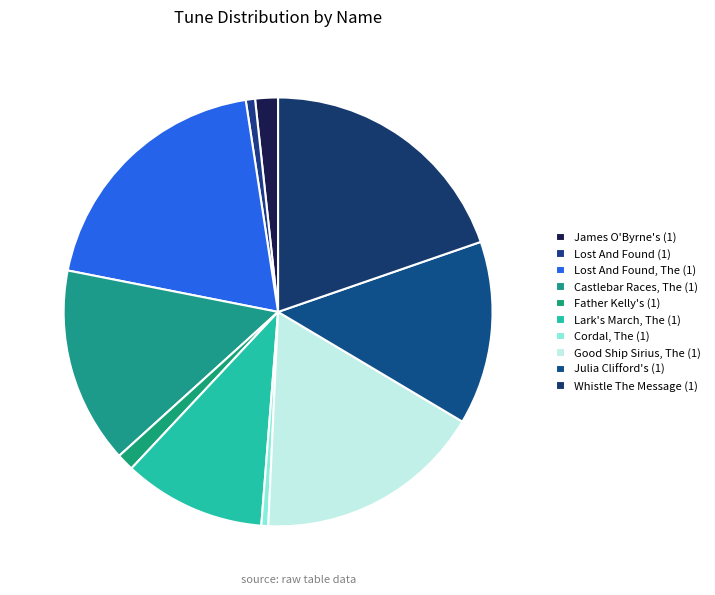

Count the number of slices in the pie.

10